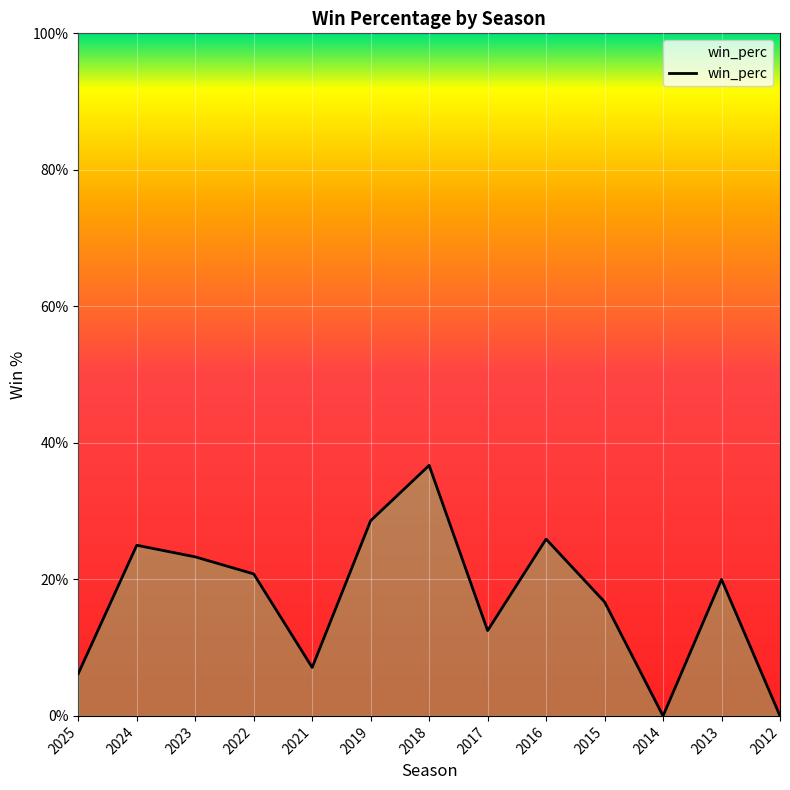

Between 2024 and 2025, which is larger?

2024